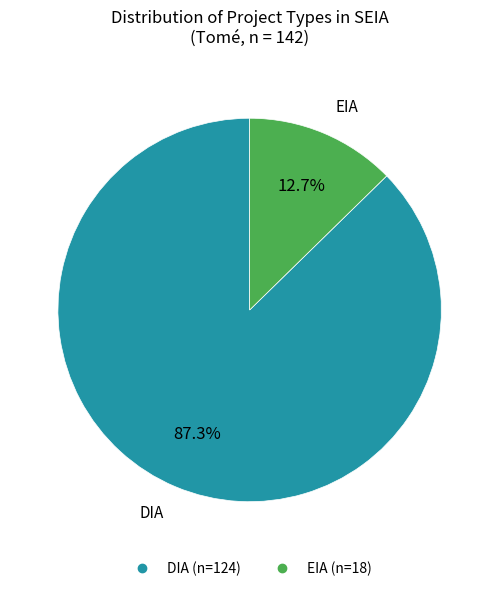

Which category has the smallest portion of the pie?

EIA